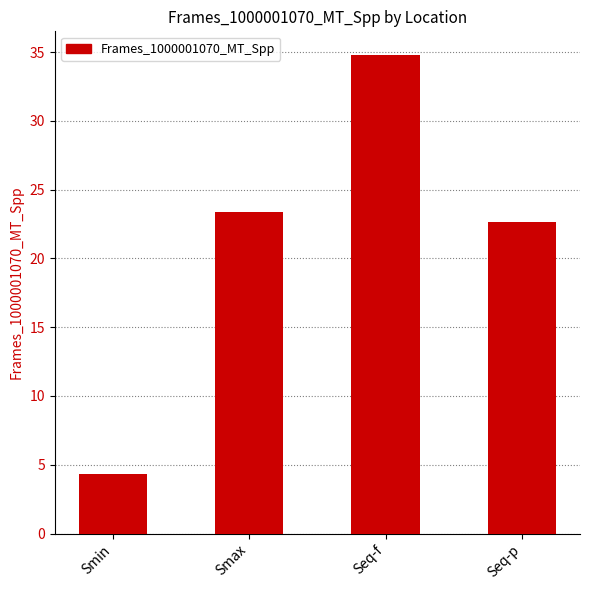

What is the maximum value shown in the chart?

34.8